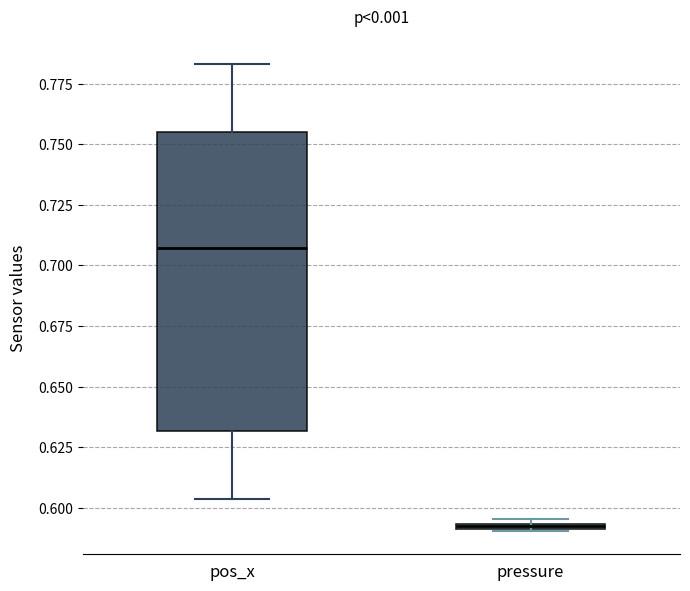

Which box is the tallest, from its lower edge to its upper edge?

pos_x